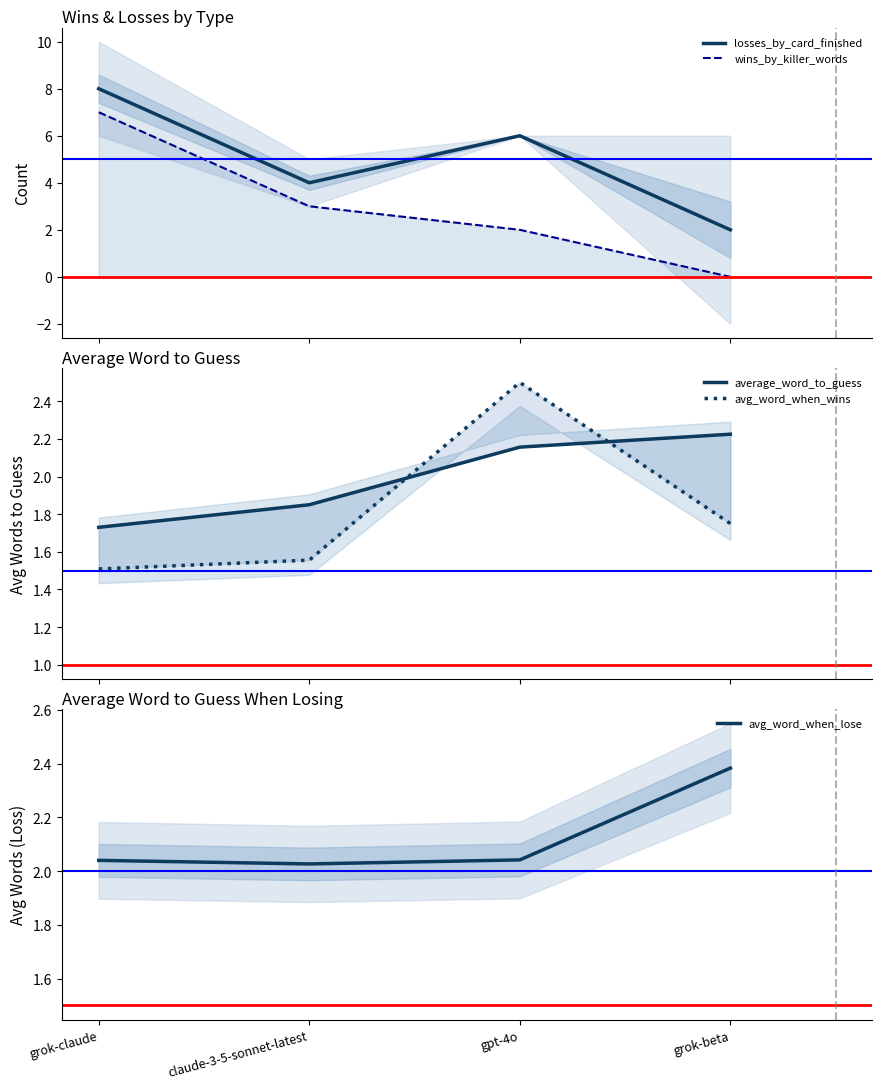

What is the value of the wins_by_killer_words point at the 2nd from the left?

3.0